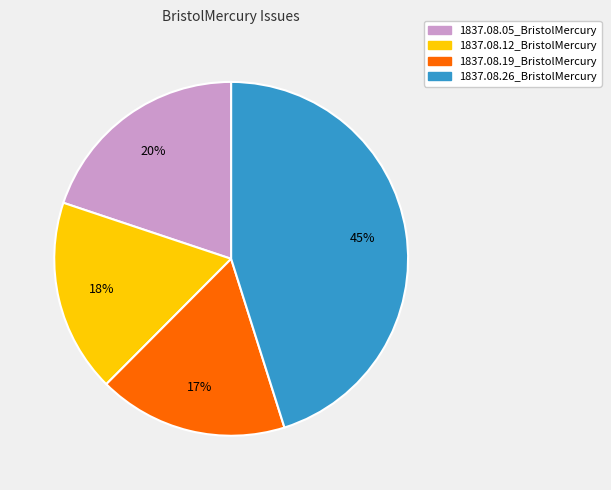

True or false: 1837.08.12_BristolMercury accounts for 11% of the total.

False